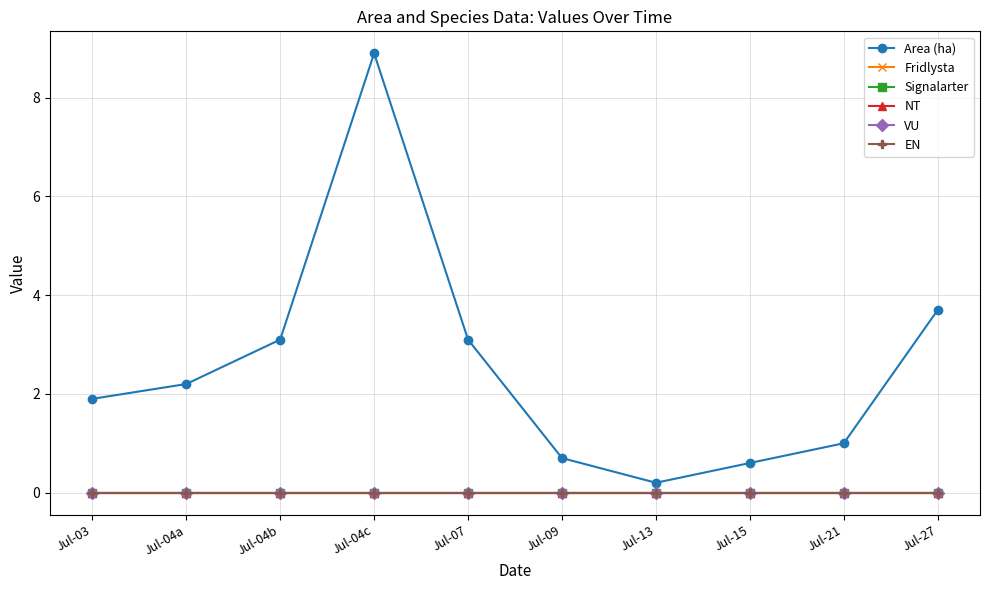

True or false: NT and Fridlysta cross at least once.

False